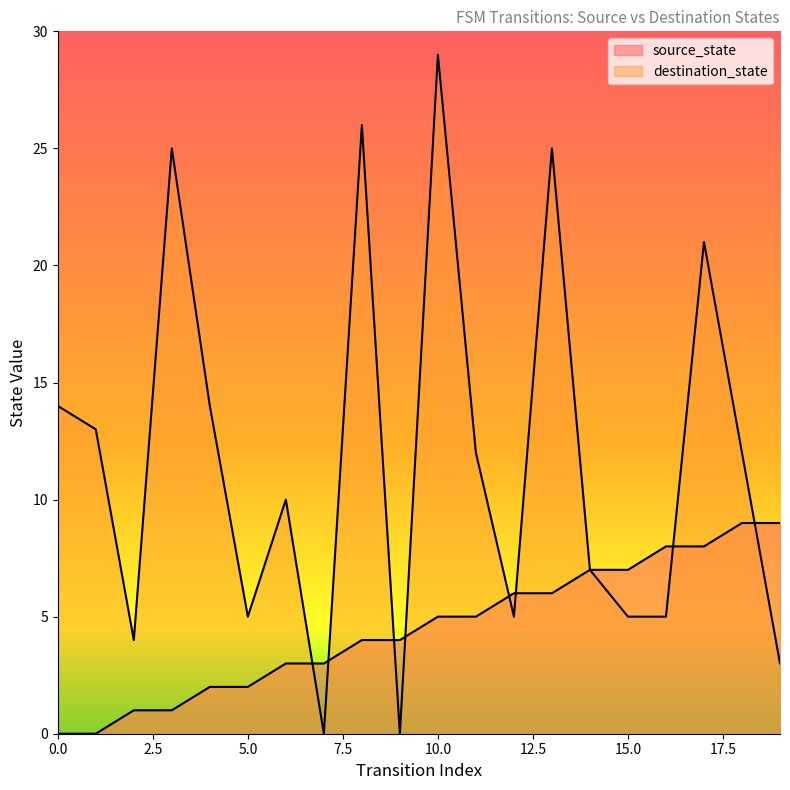

Reading left to right, transcribe all the data shown in this chart.

source_state: 0	0	1	1	2	2	3	3	4	4	5	5	6	6	7	7	8	8	9	9
destination_state: 14	13	4	25	14	5	10	0	26	0	29	12	5	25	7	5	5	21	12	3